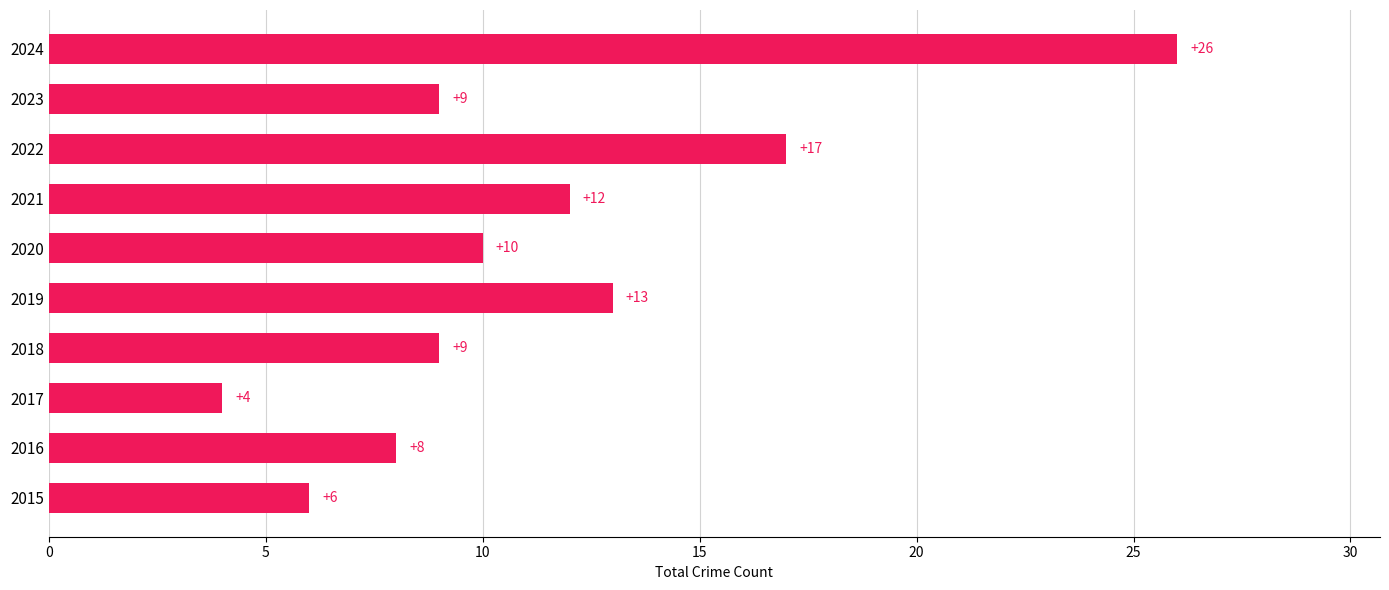

How many data points does each series have?

10